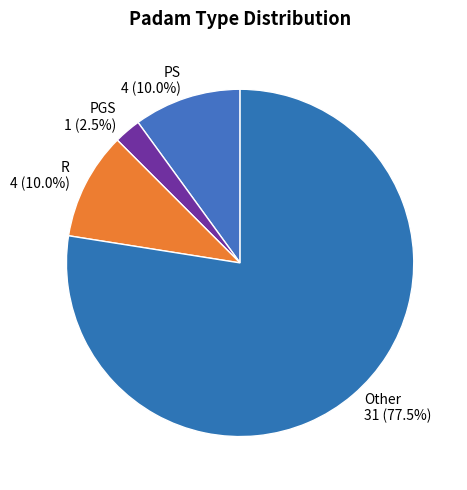

Combined, do Other 31 (77.5%) and PS 4 (10.0%) account for over 50%?

Yes